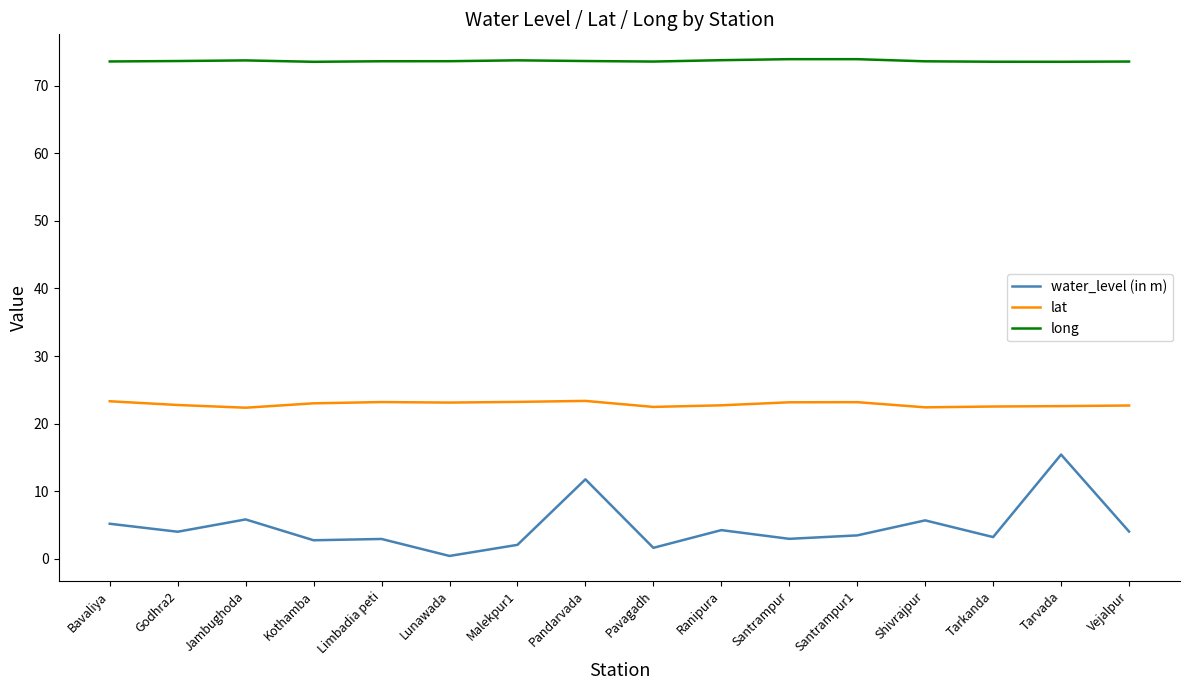

Which series has the largest range (max minus min)?

water_level (in m)